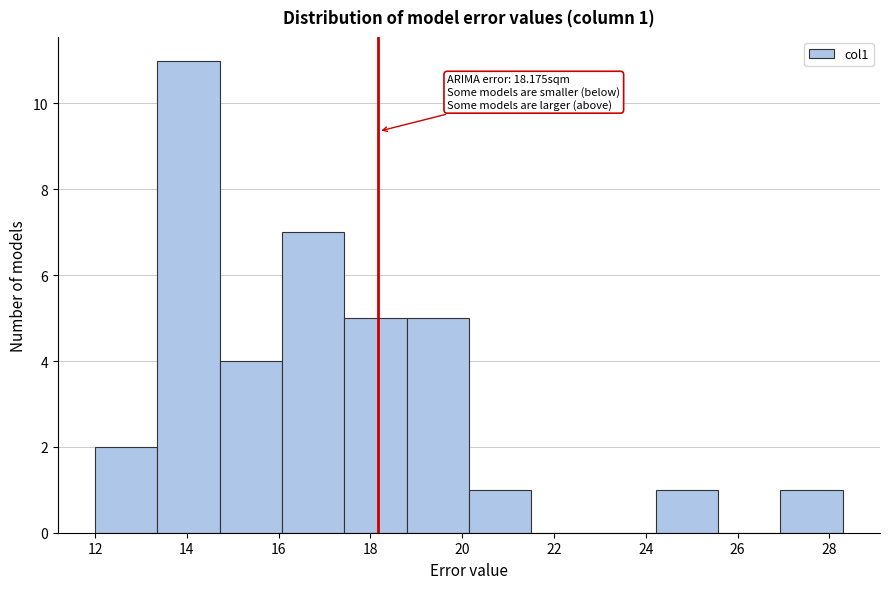

Over which range of the x-axis is the bar tallest?

13.4 to 14.8